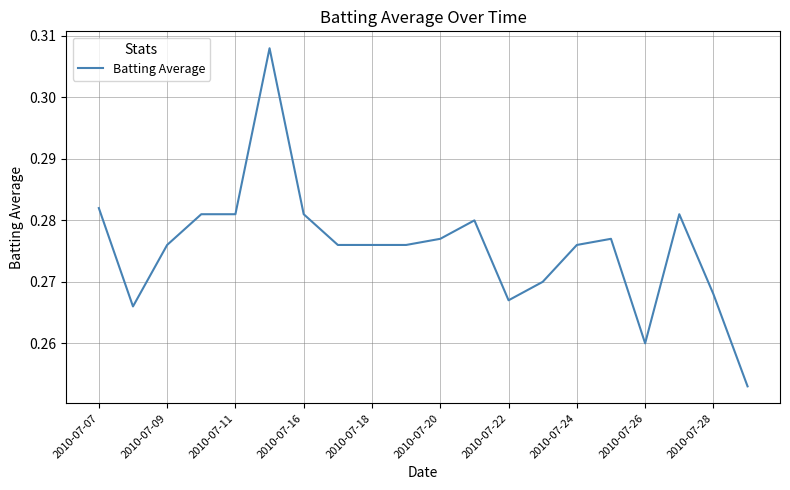

How many points are lower than both their immediate neighbors (excluding endpoints)?

3